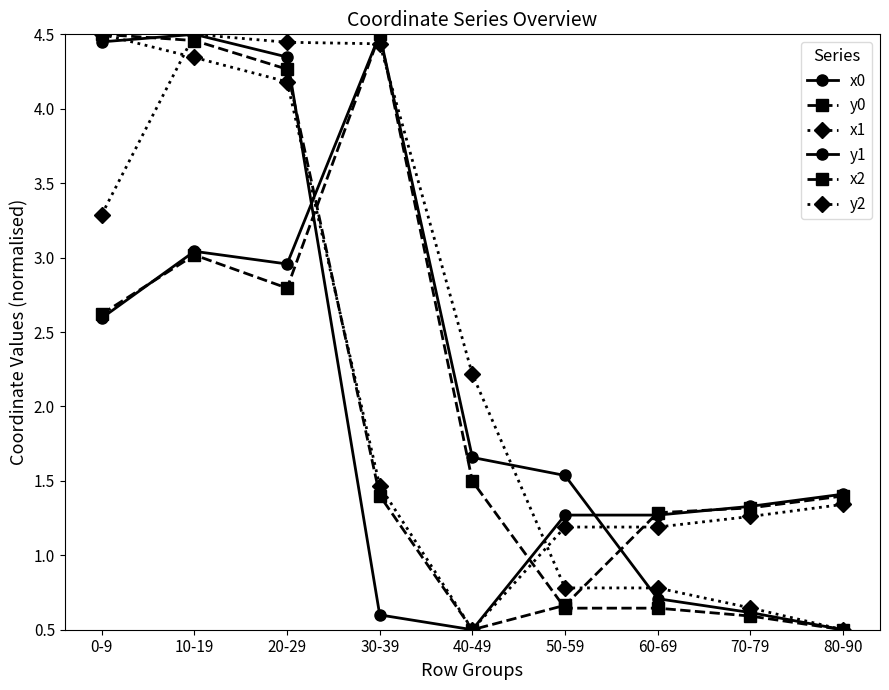

Reading left to right, what are all the values shown in this chart?

x0: 2.6	3.0	3.0	4.5	1.7	1.5	0.7	0.6	0.5
y0: 4.5	4.5	4.3	1.4	0.5	0.7	1.3	1.3	1.4
x1: 3.3	4.5	4.4	4.4	2.2	0.8	0.8	0.6	0.5
y1: 4.4	4.5	4.3	0.6	0.5	1.3	1.3	1.3	1.4
x2: 2.6	3.0	2.8	4.5	1.5	0.6	0.6	0.6	0.5
y2: 4.5	4.3	4.2	1.5	0.5	1.2	1.2	1.3	1.3